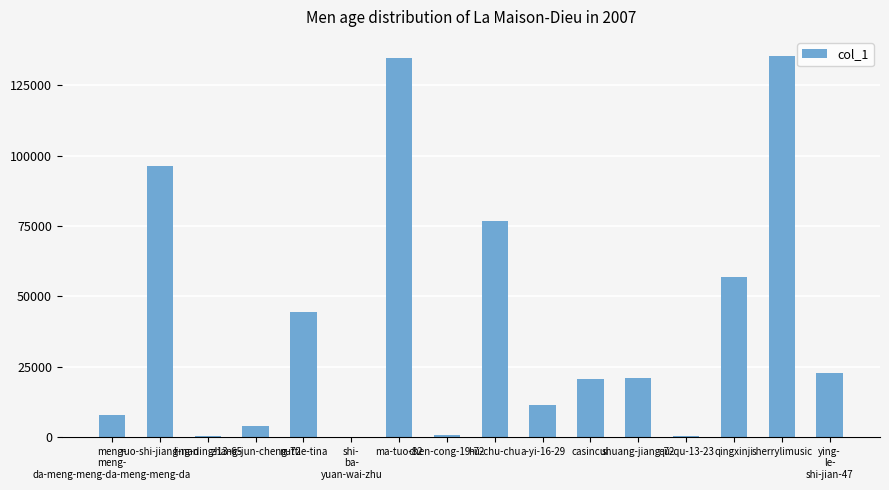

What is the sum of all values?

632970